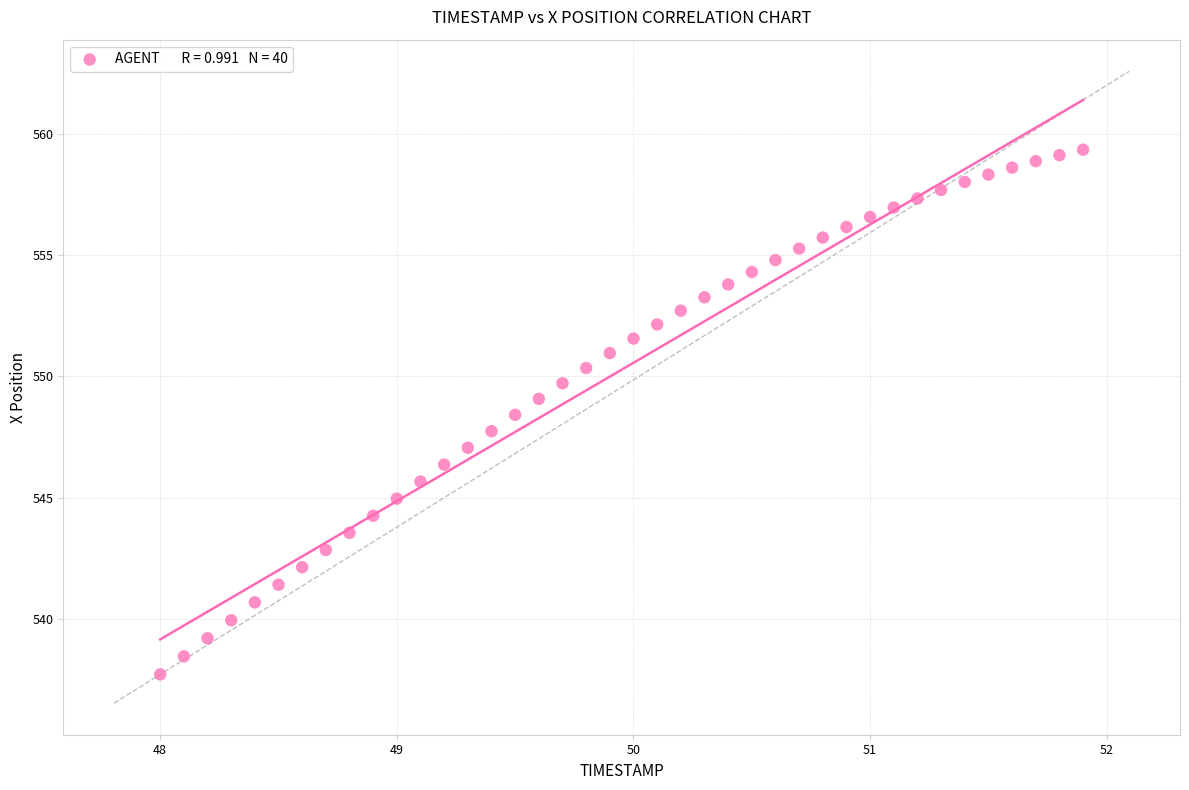

What is the range of X values (max minus min)?

3.9